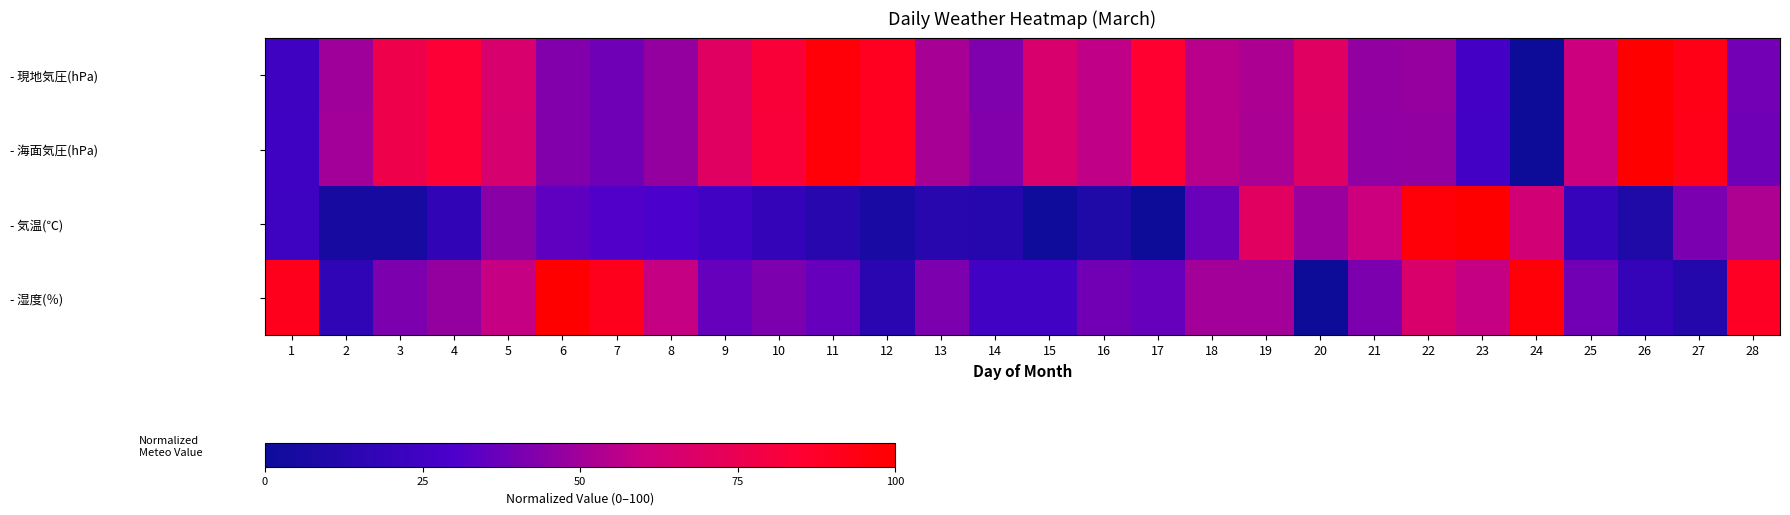

Between 17 and 12, which is larger?

12